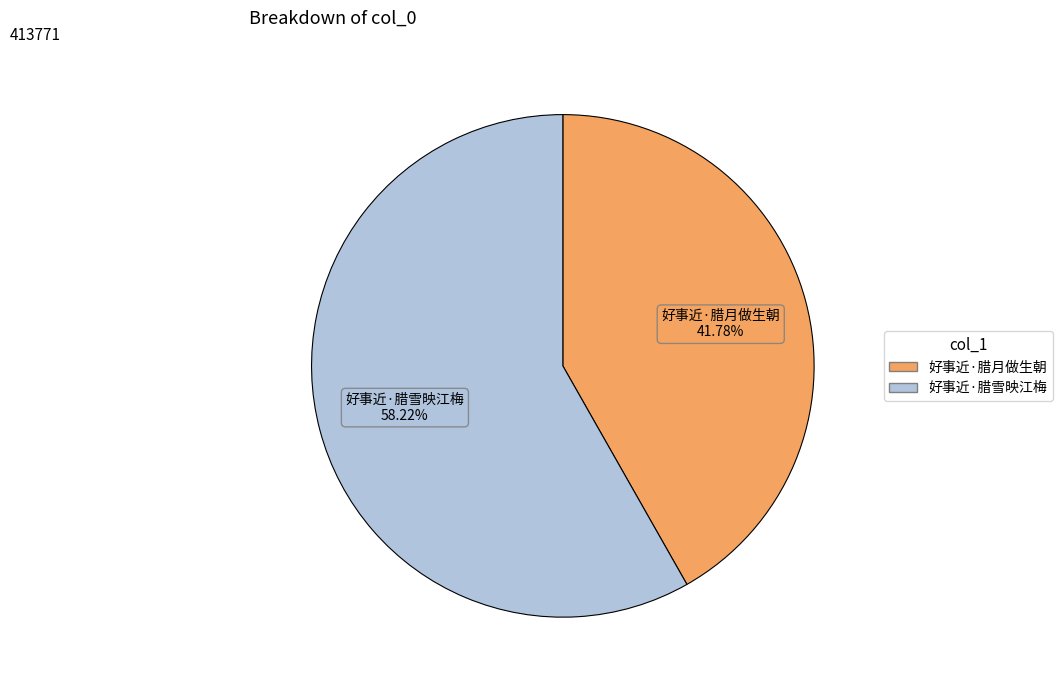

Between 好事近·腊雪映江梅 and 好事近·腊月做生朝, which is larger?

好事近·腊雪映江梅